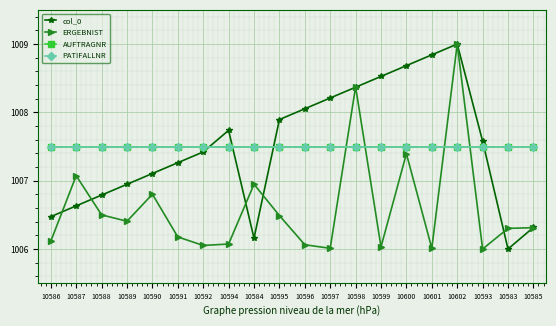

Between which two adjacent categories do col_0 and PATIFALLNR first intersect?

10592 and 10594